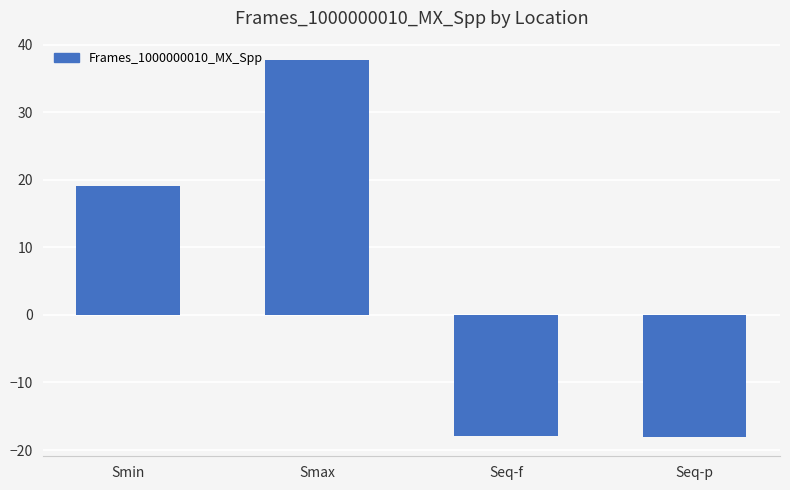

Which category has the highest value across all series?

Smax